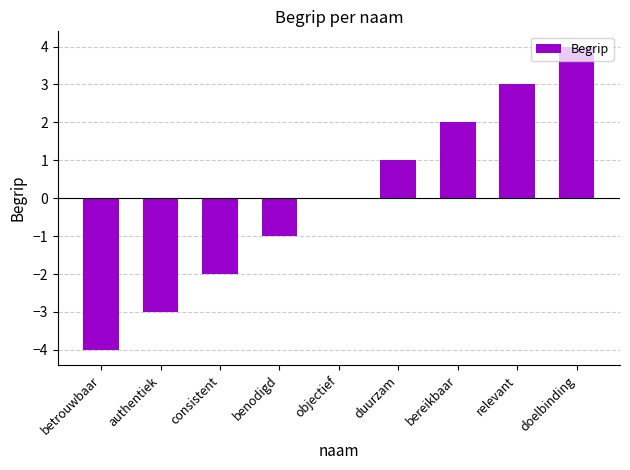

Read the value at relevant.

3